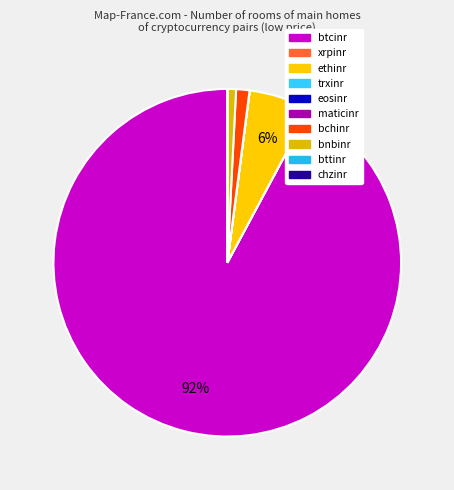

Is it true that bttinr is 0% of the pie?

True